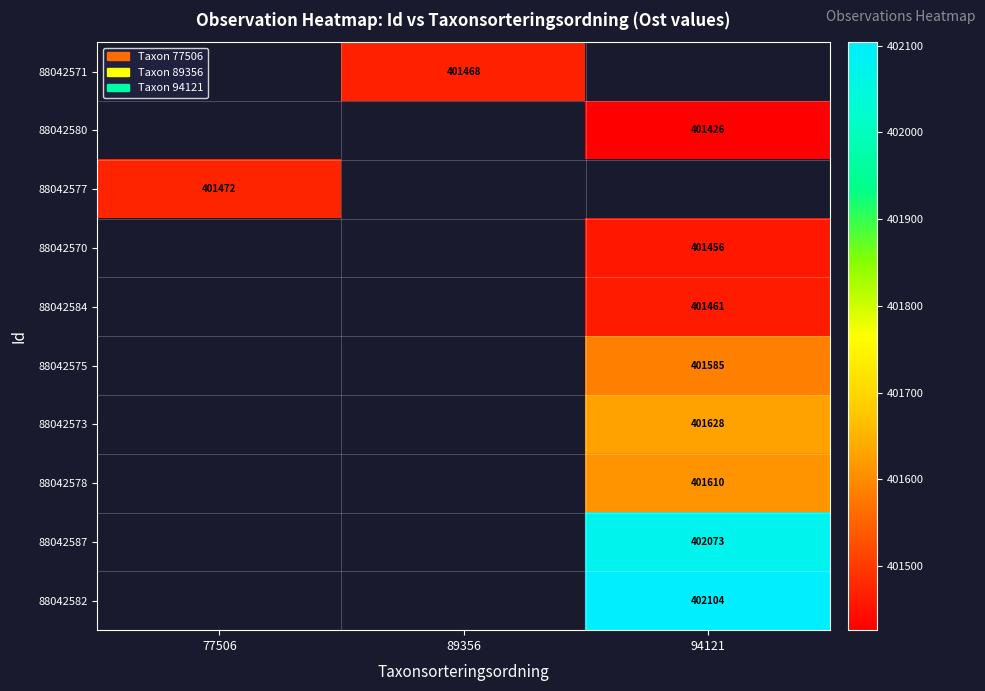

How many values in 88042577 are above zero?

1